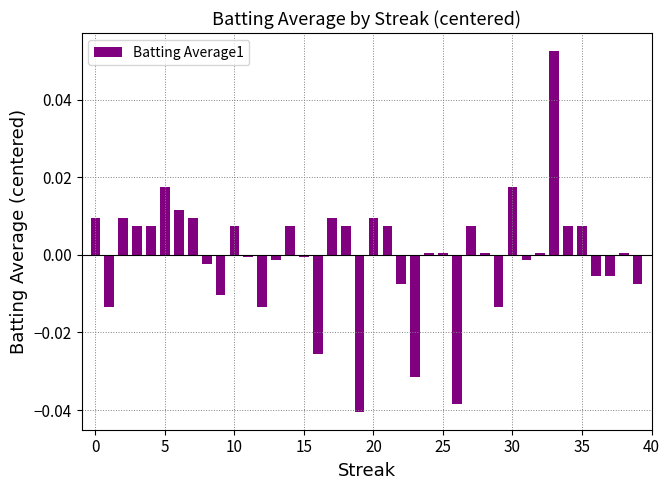

At which label is the value closest to 0?

11